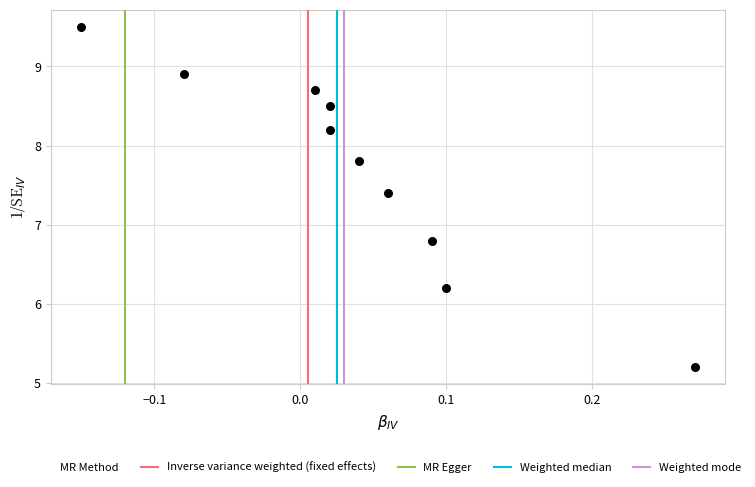

What is the average Y value?

7.7